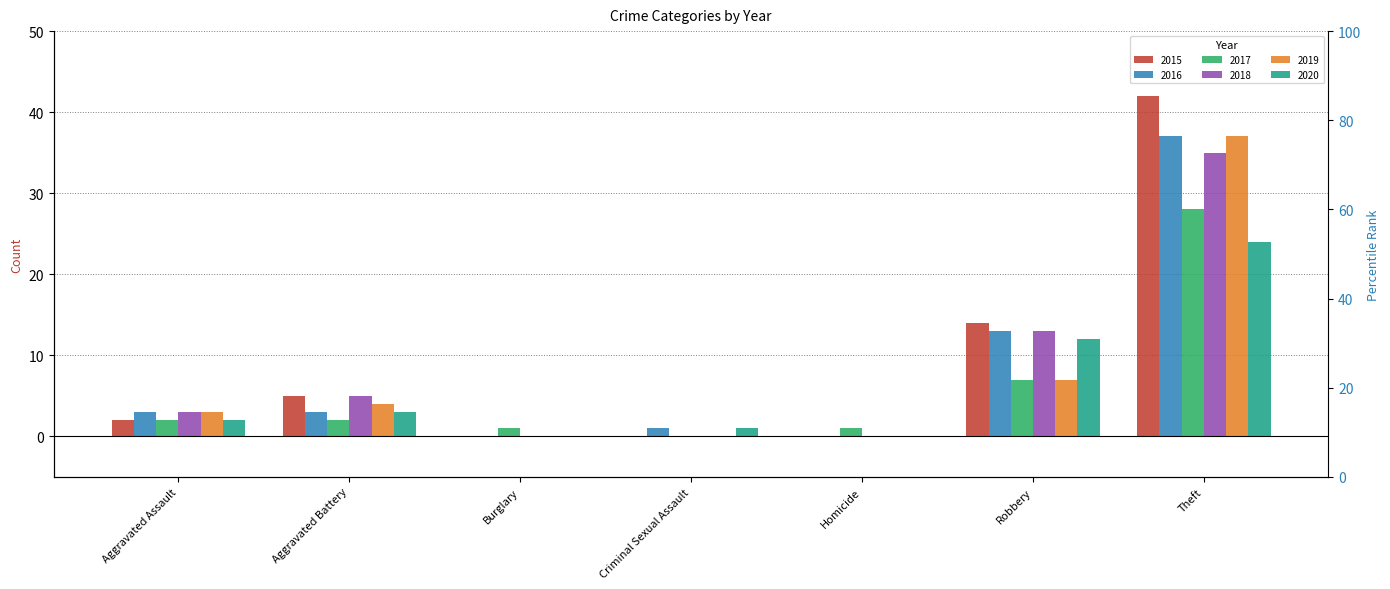

Count the number of data series in this chart.

6